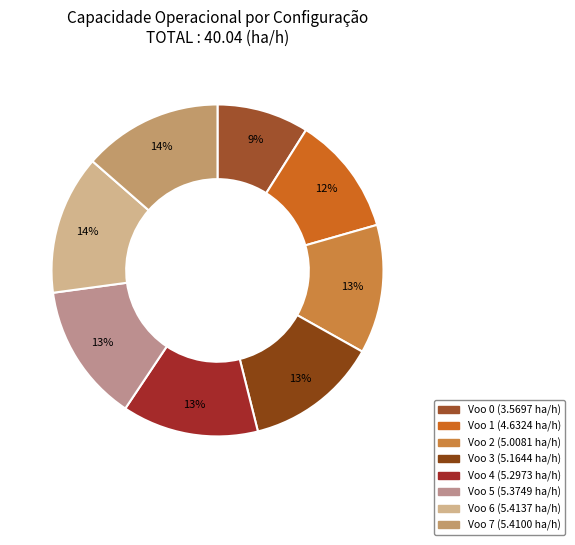

Do Voo 6 and Voo 0 together represent more than half of the pie?

No